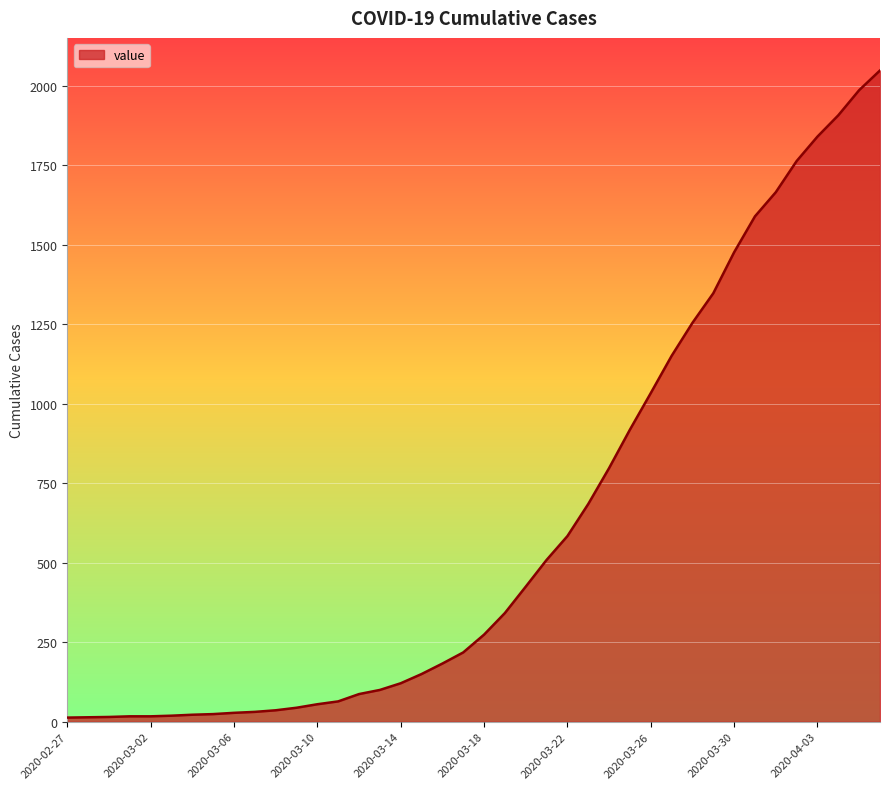

What is the maximum value shown in the chart?

2049